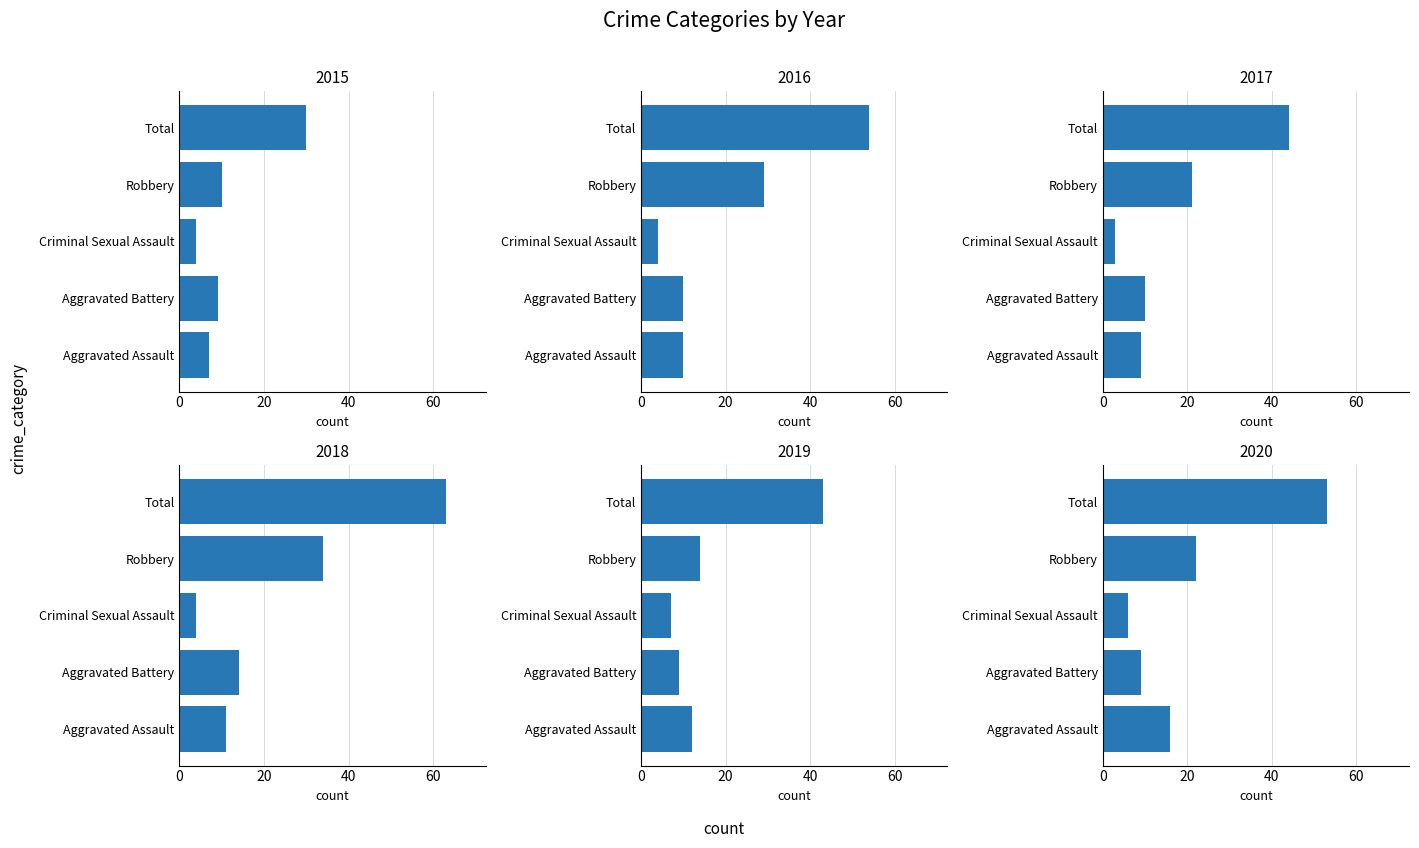

How many groups of bars are there?

5